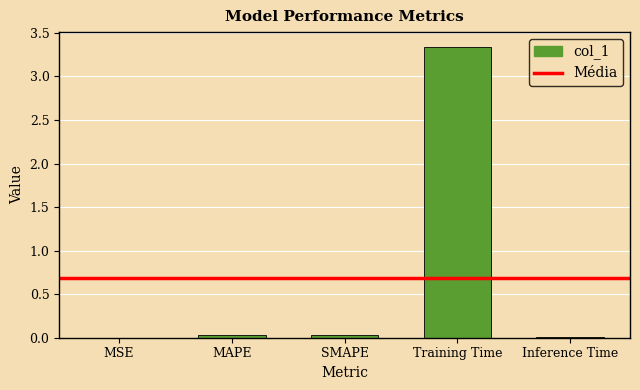

The chart shows a value of 2.1 at Training Time. True or false?

False